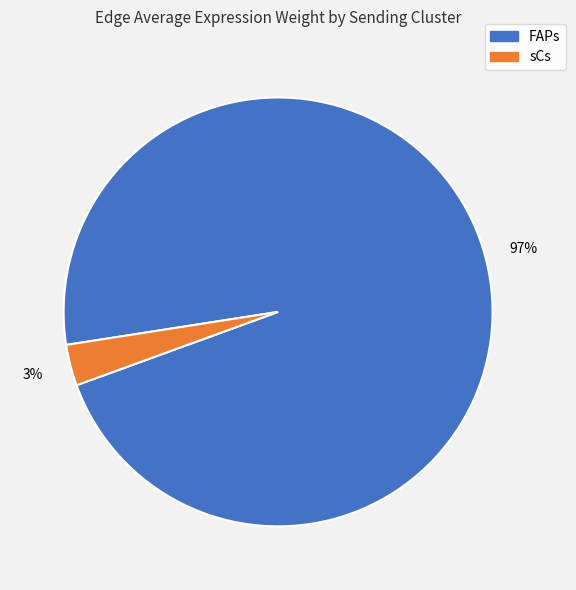

Rank the categories by value from highest to lowest.

FAPs, sCs